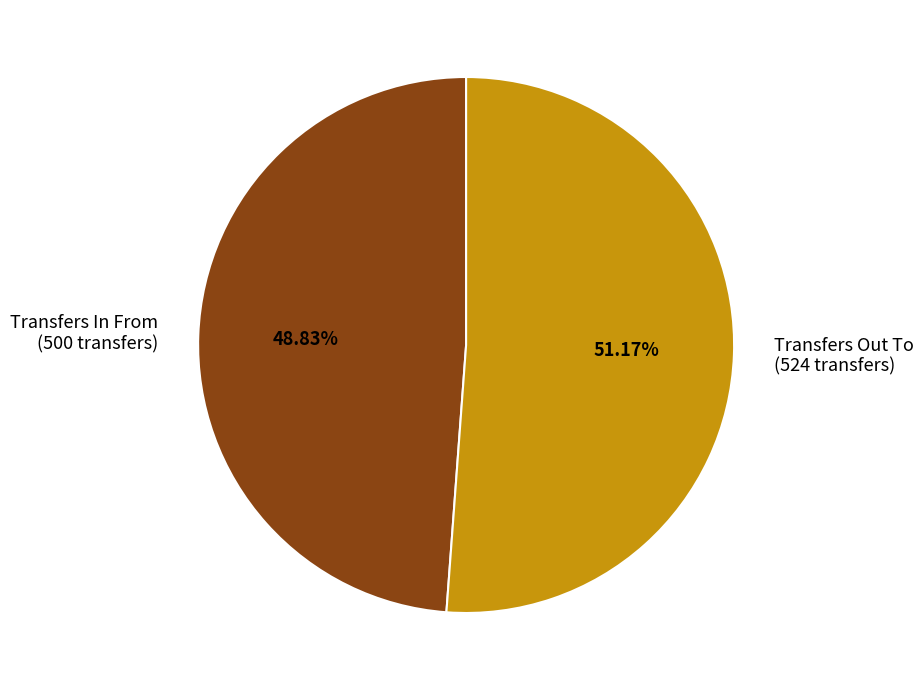

How many slices are in this pie chart?

2